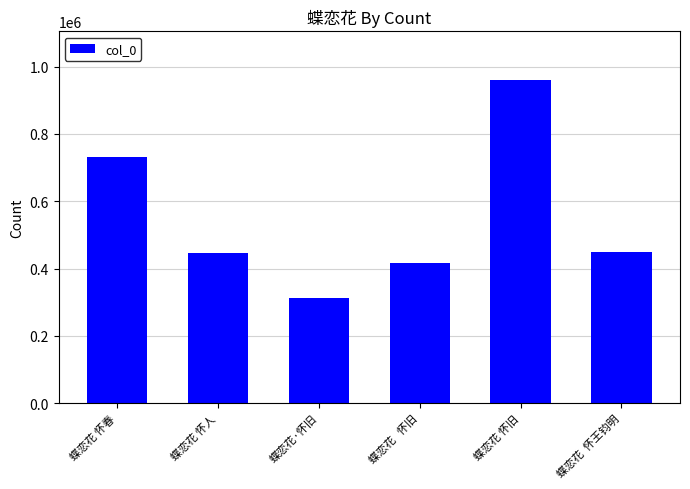

The chart shows a value of 633629 at 蝶恋花 怀旧. True or false?

False